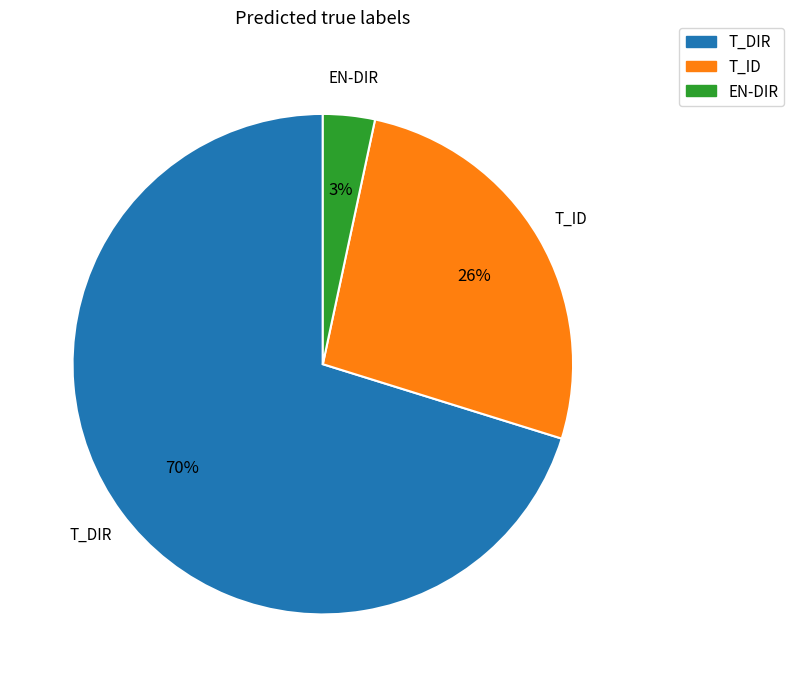

Combined, do EN-DIR and T_DIR account for over 50%?

Yes